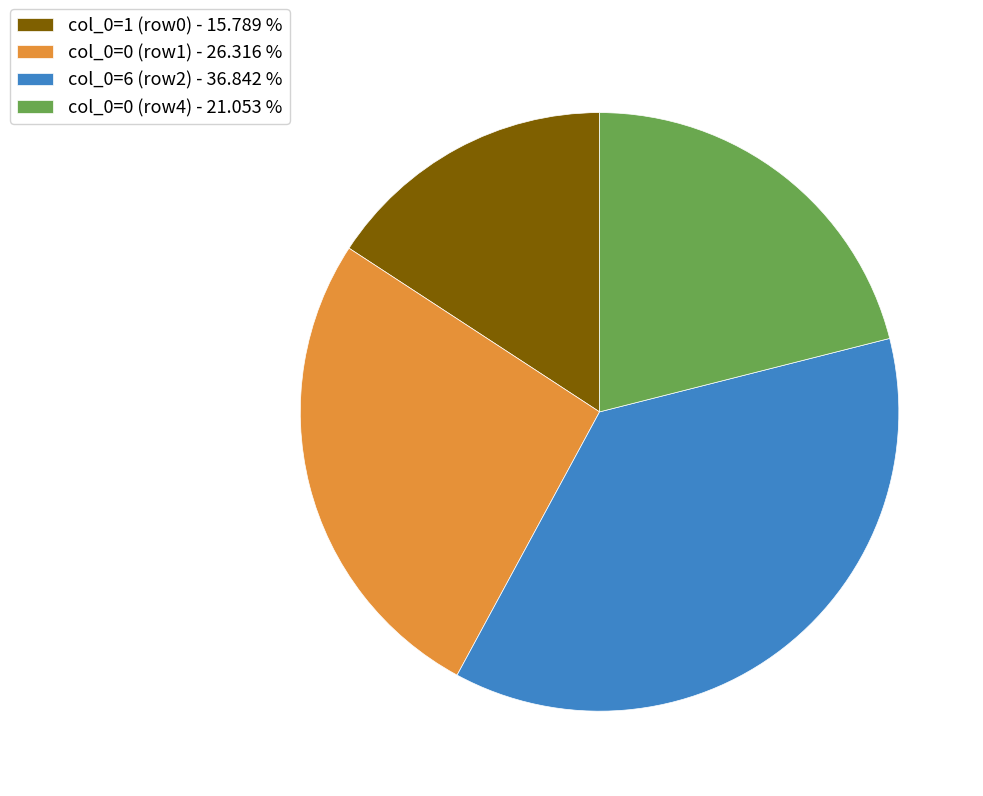

Combined, do col_0=6 (row2) - 36.842 % and col_0=0 (row1) - 26.316 % account for over 50%?

Yes